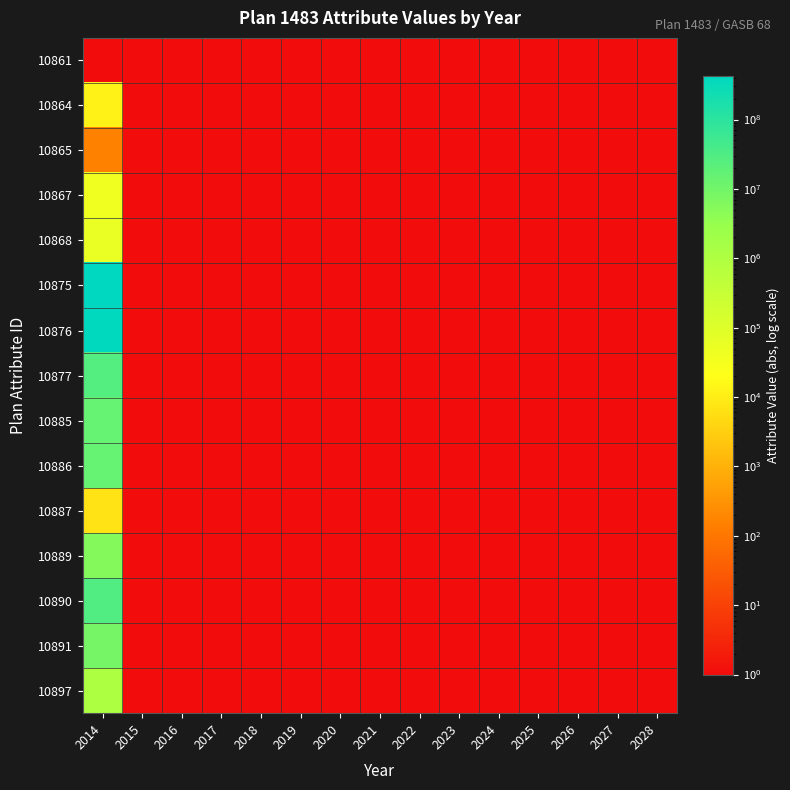

Reading left to right, list all the values displayed in this chart.

10861: 2014=1	2015=1	2016=1	2017=1	2018=1	2019=1	2020=1	2021=1	2022=1	2023=1	2024=1	2025=1	2026=1	2027=1	2028=1
10864: 2014=12445	2015=1	2016=1	2017=1	2018=1	2019=1	2020=1	2021=1	2022=1	2023=1	2024=1	2025=1	2026=1	2027=1	2028=1
10865: 2014=156	2015=1	2016=1	2017=1	2018=1	2019=1	2020=1	2021=1	2022=1	2023=1	2024=1	2025=1	2026=1	2027=1	2028=1
10867: 2014=42464	2015=1	2016=1	2017=1	2018=1	2019=1	2020=1	2021=1	2022=1	2023=1	2024=1	2025=1	2026=1	2027=1	2028=1
10868: 2014=55065	2015=1	2016=1	2017=1	2018=1	2019=1	2020=1	2021=1	2022=1	2023=1	2024=1	2025=1	2026=1	2027=1	2028=1
10875: 2014=416823000	2015=1	2016=1	2017=1	2018=1	2019=1	2020=1	2021=1	2022=1	2023=1	2024=1	2025=1	2026=1	2027=1	2028=1
10876: 2014=389405000	2015=1	2016=1	2017=1	2018=1	2019=1	2020=1	2021=1	2022=1	2023=1	2024=1	2025=1	2026=1	2027=1	2028=1
10877: 2014=27418000	2015=1	2016=1	2017=1	2018=1	2019=1	2020=1	2021=1	2022=1	2023=1	2024=1	2025=1	2026=1	2027=1	2028=1
10885: 2014=14620000	2015=1	2016=1	2017=1	2018=1	2019=1	2020=1	2021=1	2022=1	2023=1	2024=1	2025=1	2026=1	2027=1	2028=1
10886: 2014=14627000	2015=1	2016=1	2017=1	2018=1	2019=1	2020=1	2021=1	2022=1	2023=1	2024=1	2025=1	2026=1	2027=1	2028=1
10887: 2014=7000	2015=1	2016=1	2017=1	2018=1	2019=1	2020=1	2021=1	2022=1	2023=1	2024=1	2025=1	2026=1	2027=1	2028=1
10889: 2014=5710000	2015=1	2016=1	2017=1	2018=1	2019=1	2020=1	2021=1	2022=1	2023=1	2024=1	2025=1	2026=1	2027=1	2028=1
10890: 2014=29394000	2015=1	2016=1	2017=1	2018=1	2019=1	2020=1	2021=1	2022=1	2023=1	2024=1	2025=1	2026=1	2027=1	2028=1
10891: 2014=8770000	2015=1	2016=1	2017=1	2018=1	2019=1	2020=1	2021=1	2022=1	2023=1	2024=1	2025=1	2026=1	2027=1	2028=1
10897: 2014=1045000	2015=1	2016=1	2017=1	2018=1	2019=1	2020=1	2021=1	2022=1	2023=1	2024=1	2025=1	2026=1	2027=1	2028=1